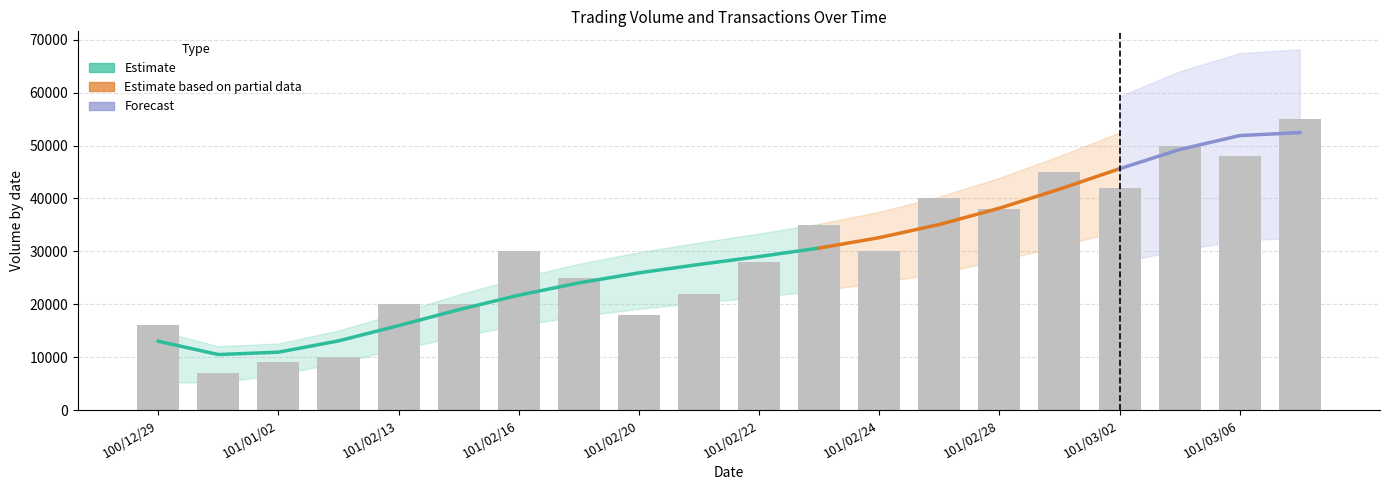

How many values in the col_1 series are below 30000?

10